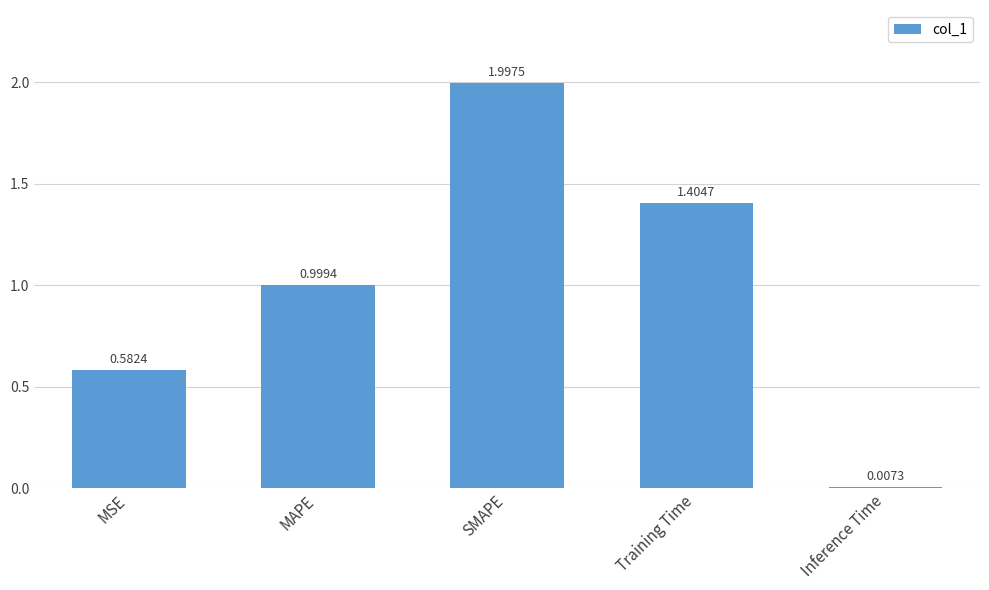

Between Inference Time and MAPE, which is larger?

MAPE